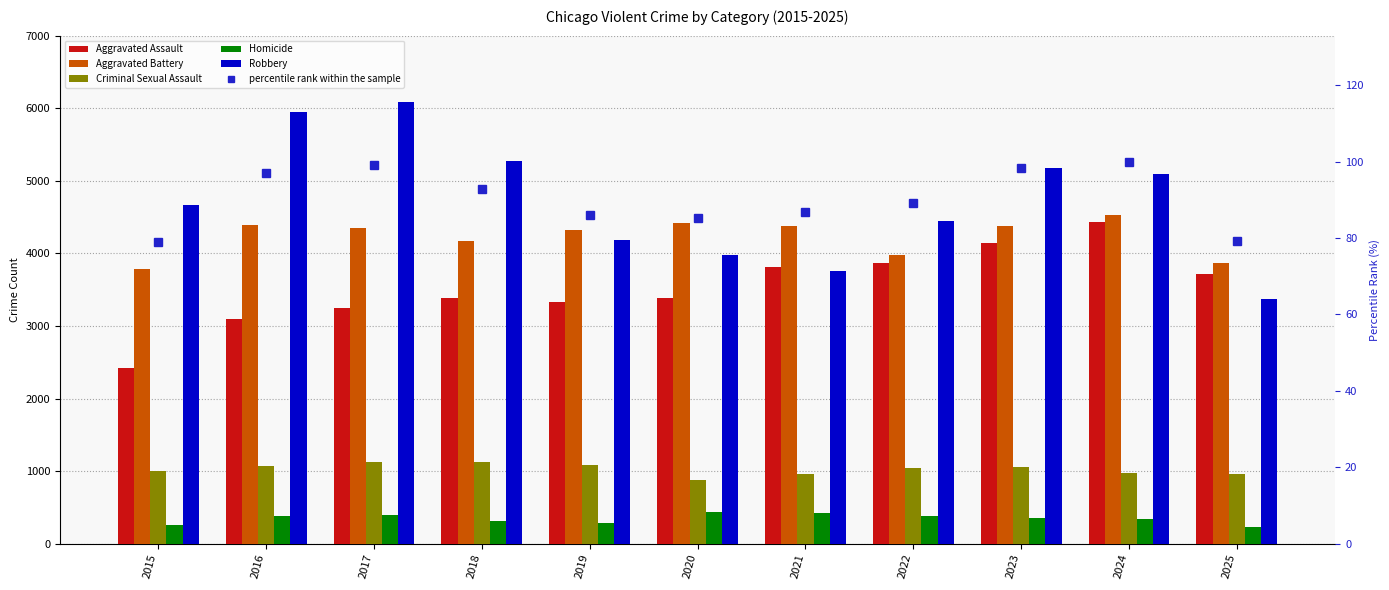

How many values in the Aggravated Assault series are below 3380?

5